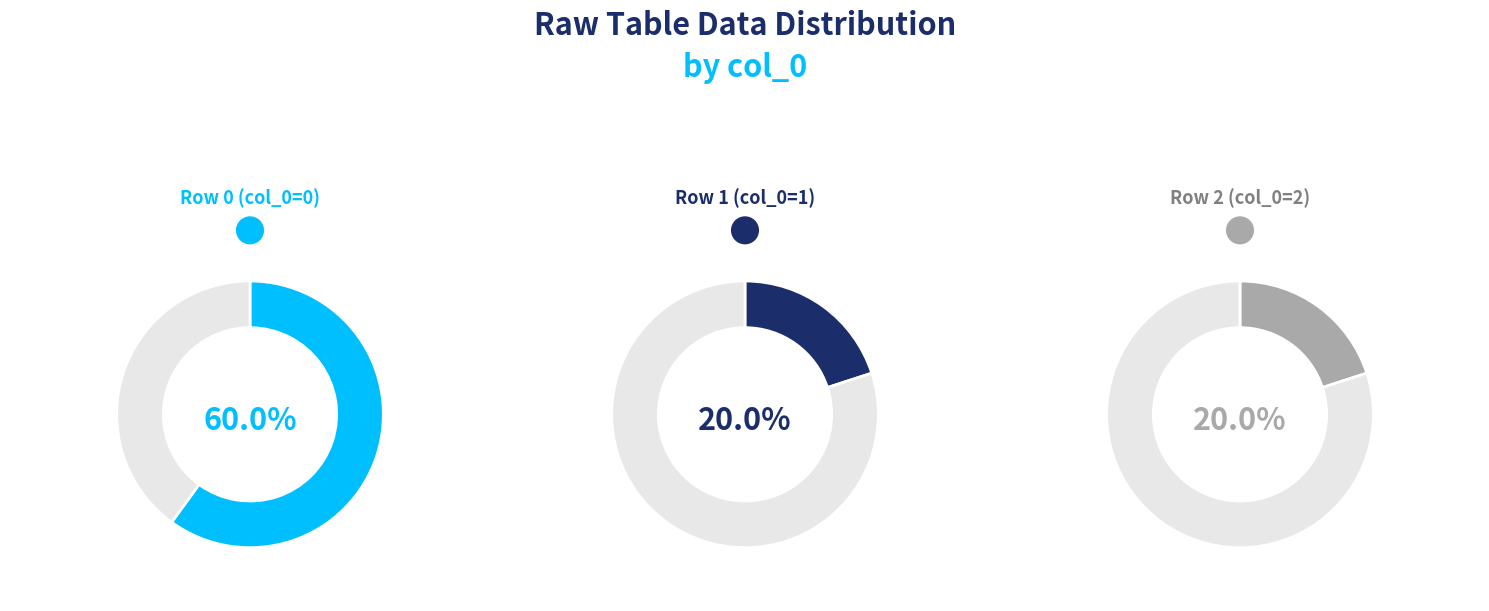

How much of the chart is everything except 5?

100.0%